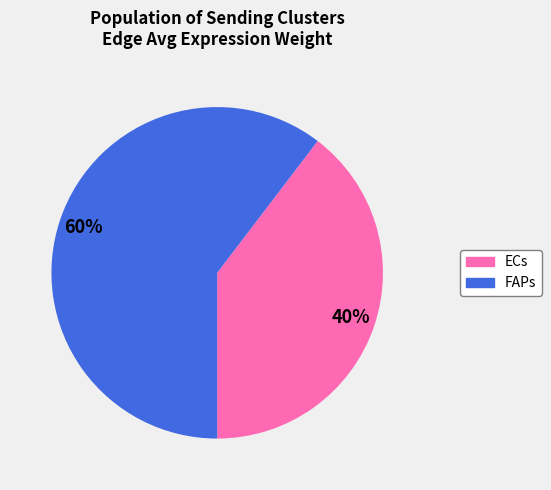

How many slices are in this pie chart?

2